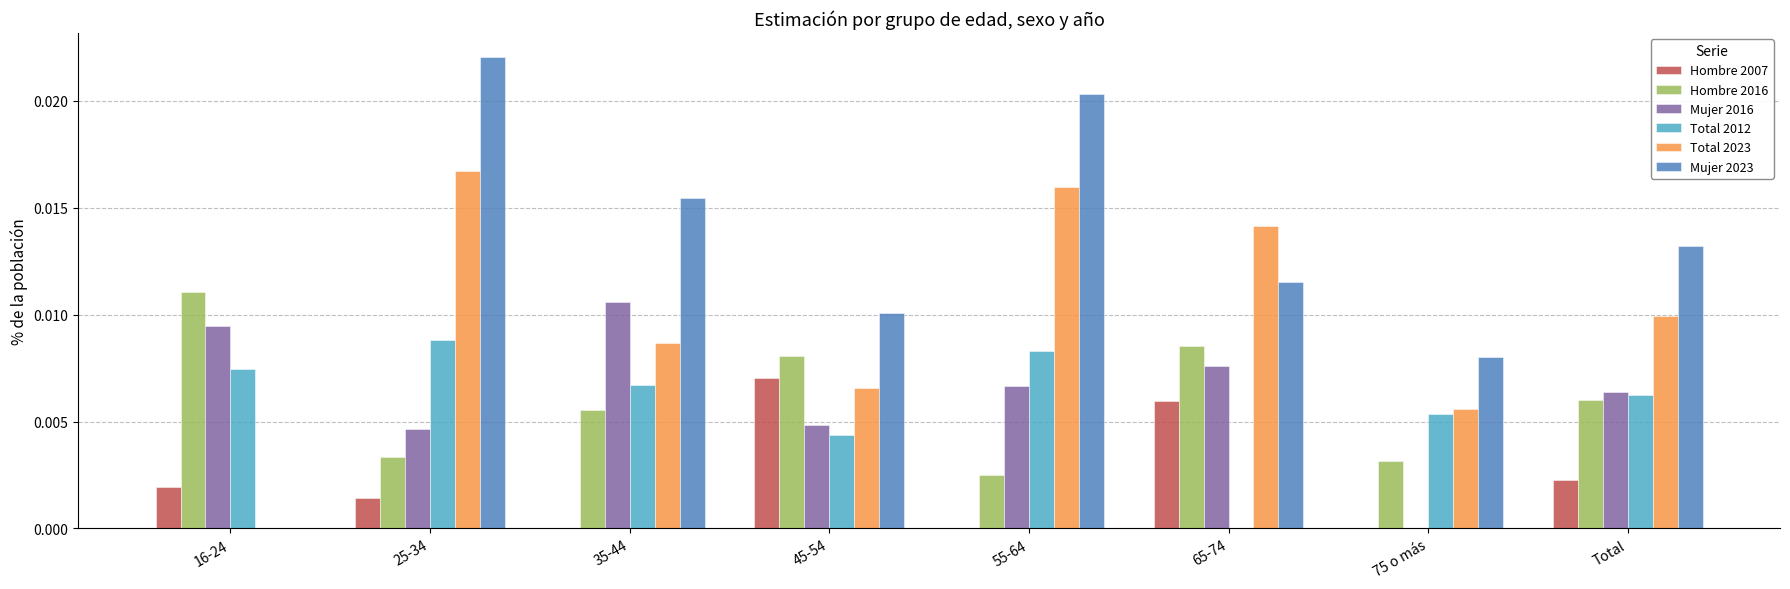

At which category does the chart reach its peak across all series?

25-34